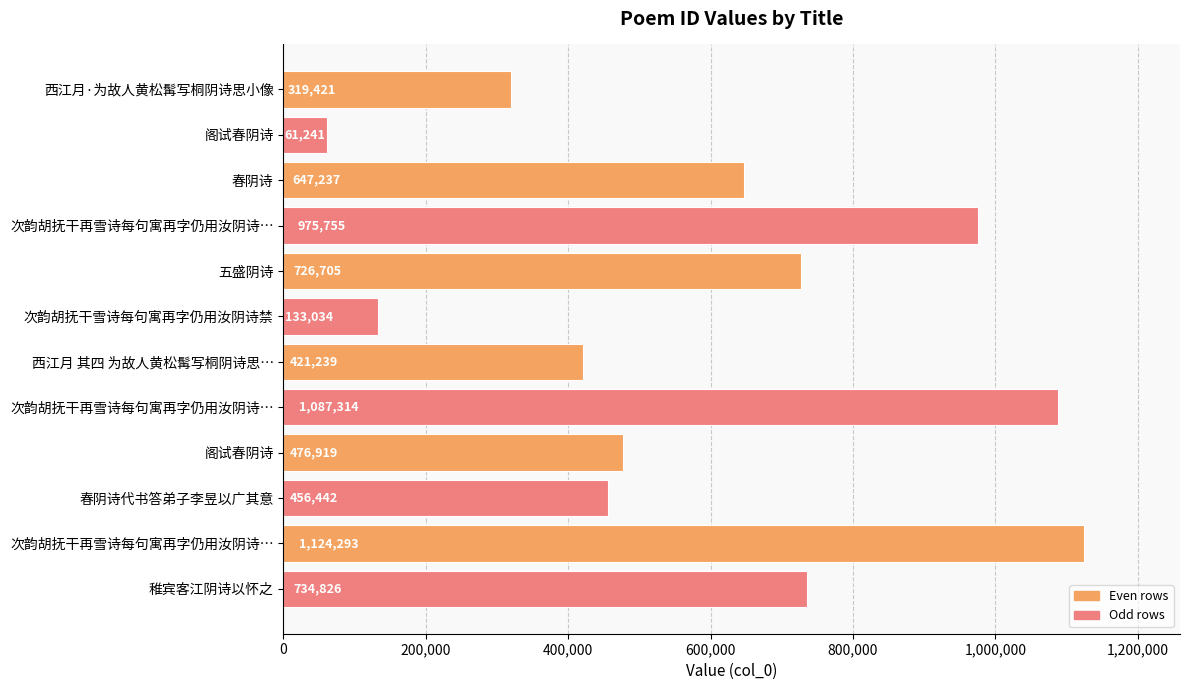

What is the maximum value shown in the chart?

1124293